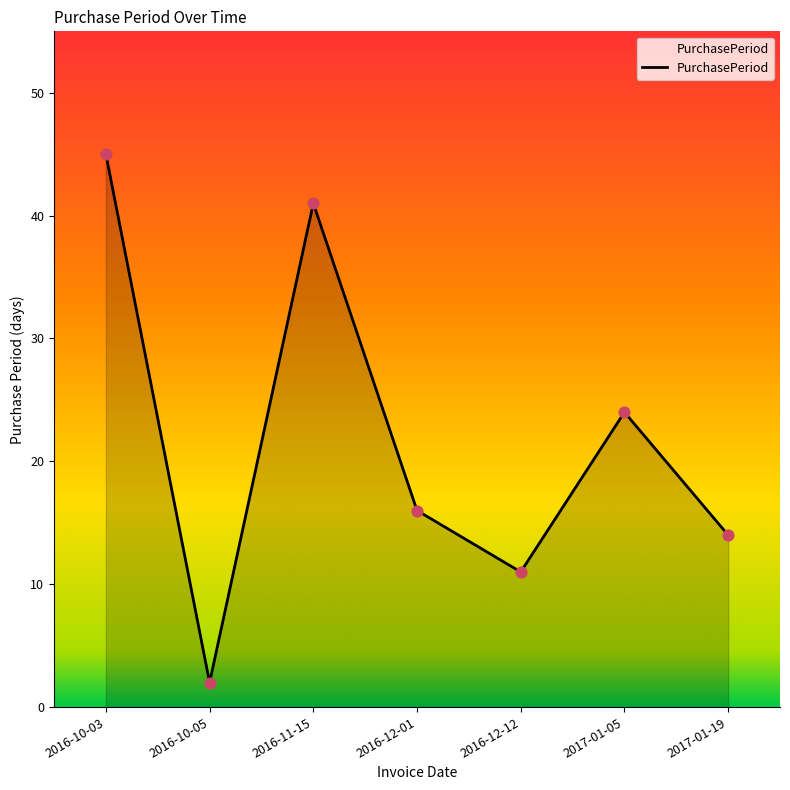

Between 2016-10-03 and 2017-01-05, which is larger?

2016-10-03